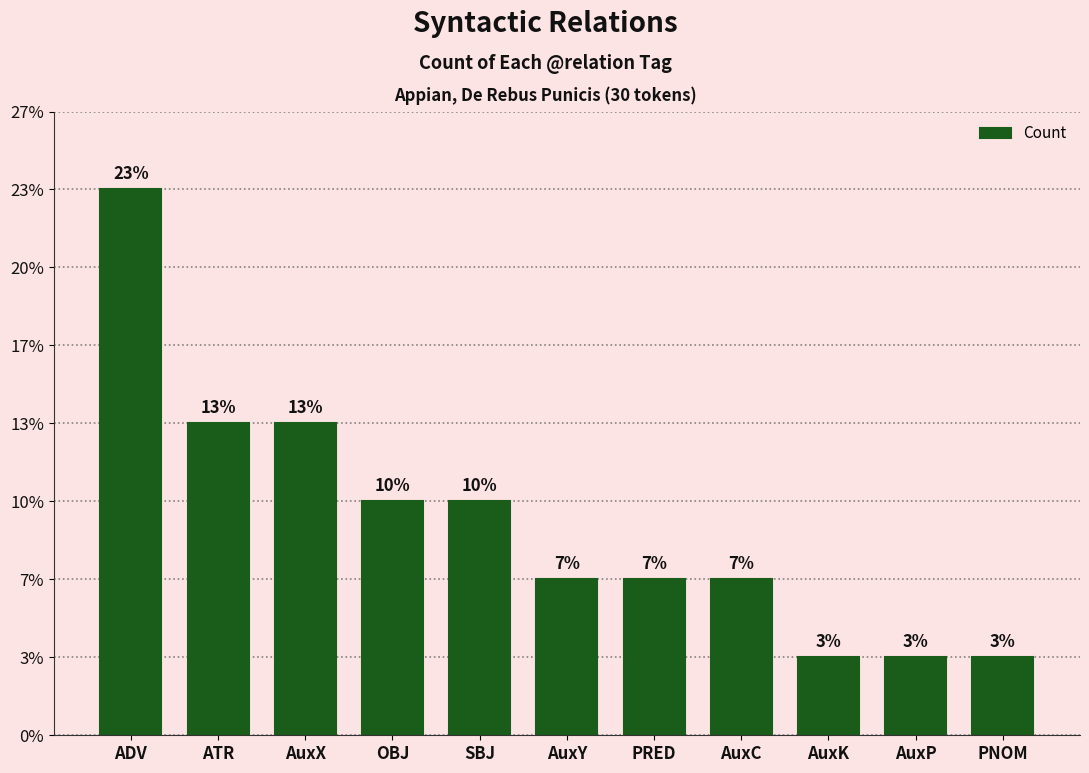

How many bars are there in total?

11